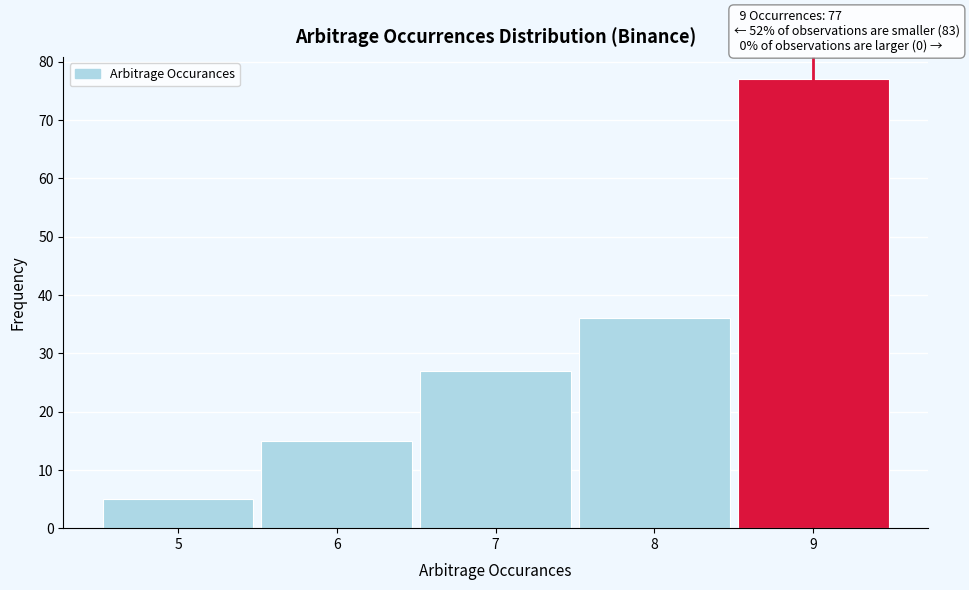

Which range on the x-axis has the tallest bar?

8.5 to 9.5